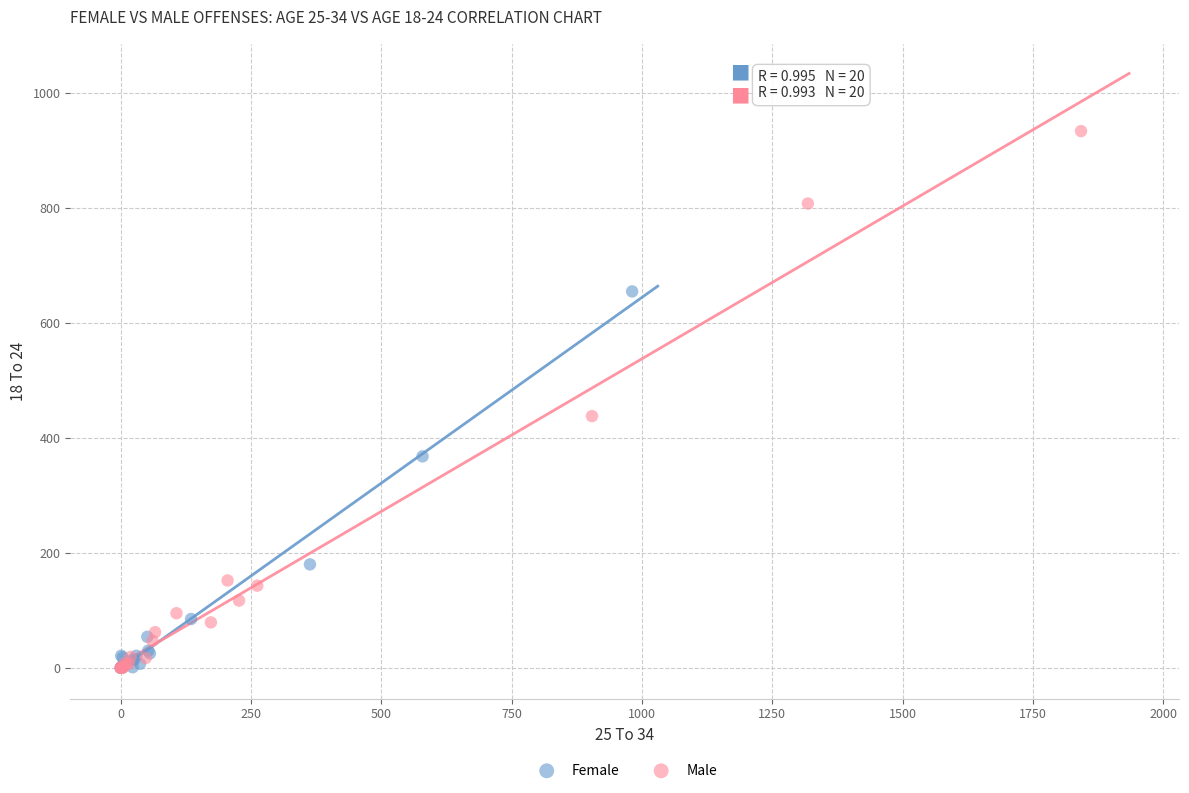

Which series reaches the maximum Y coordinate?

Male